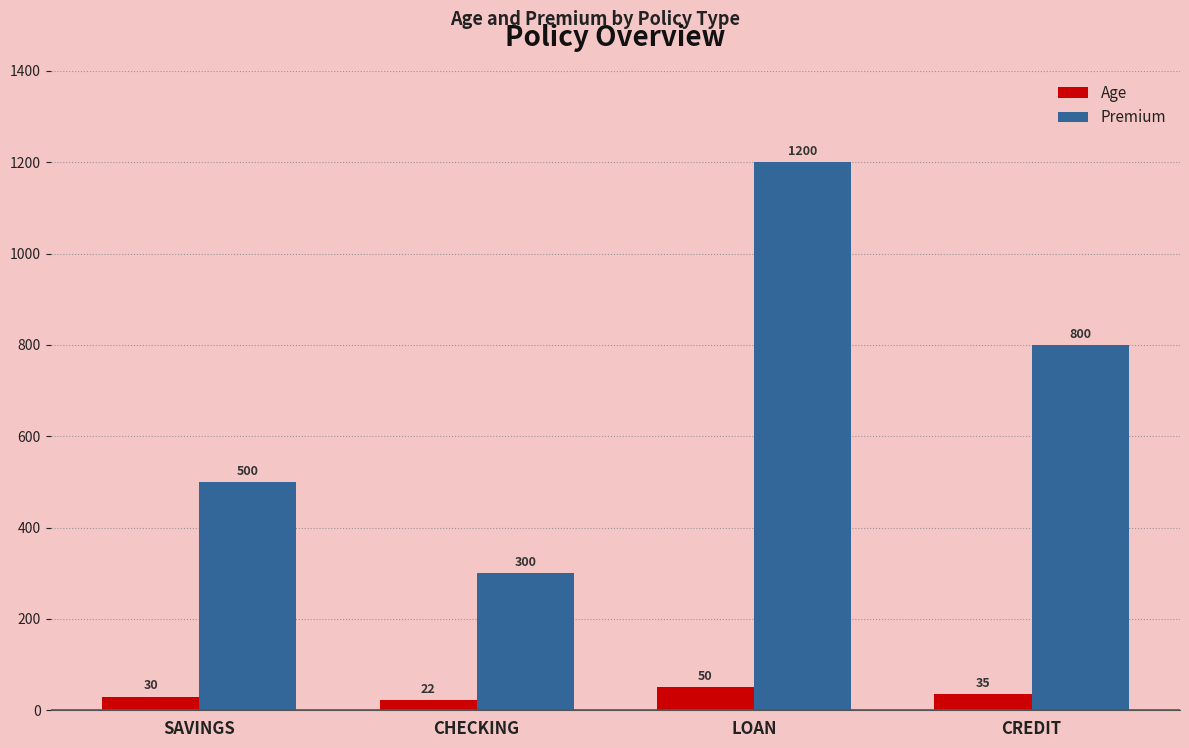

Where does the Premium series first go above 800?

LOAN